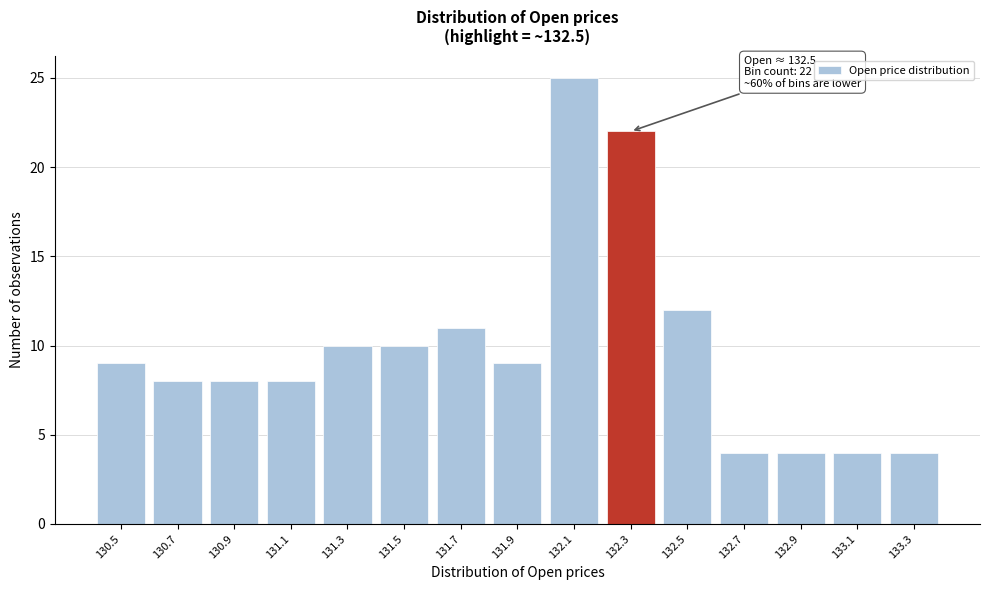

Reading right to left, what are all the values shown in this chart?

4	4	4	4	12	22	25	9	11	10	10	8	8	8	9